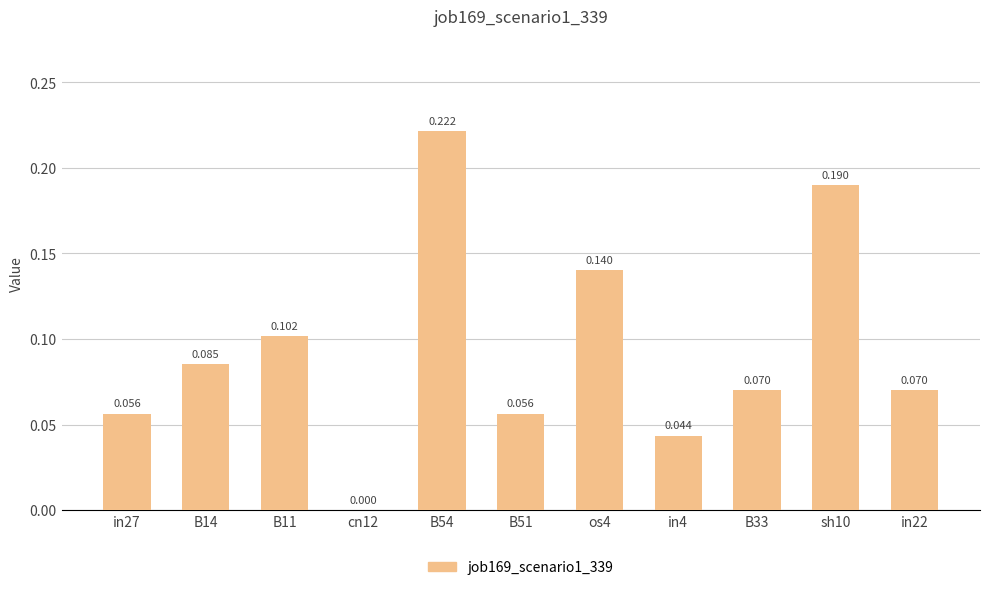

The chart shows a value of 0.1 at B54. True or false?

False